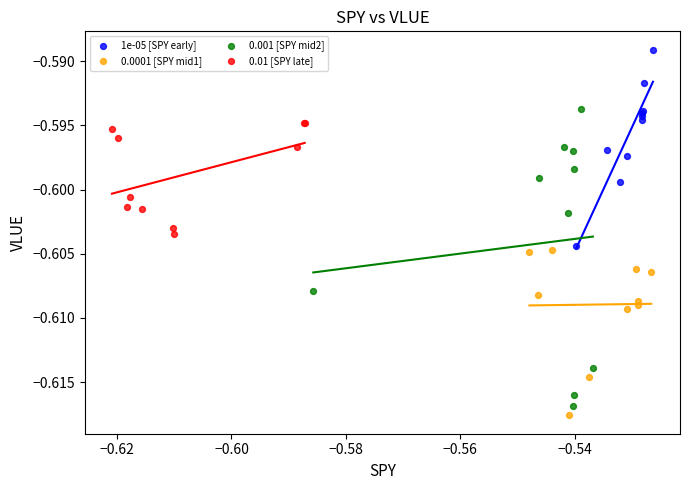

Which series contains the lowest Y value?

0.0001 [SPY mid1]